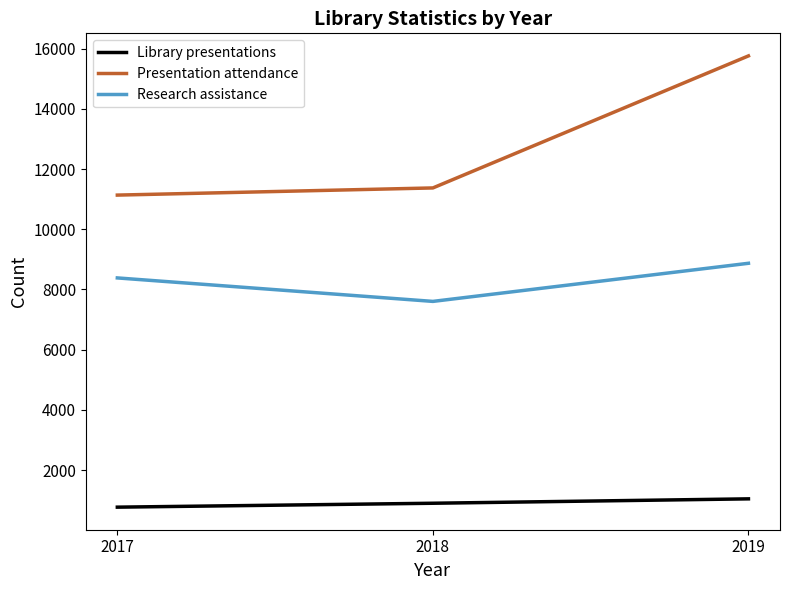

Read the Research assistance value at 2017, to the nearest 10.

8380